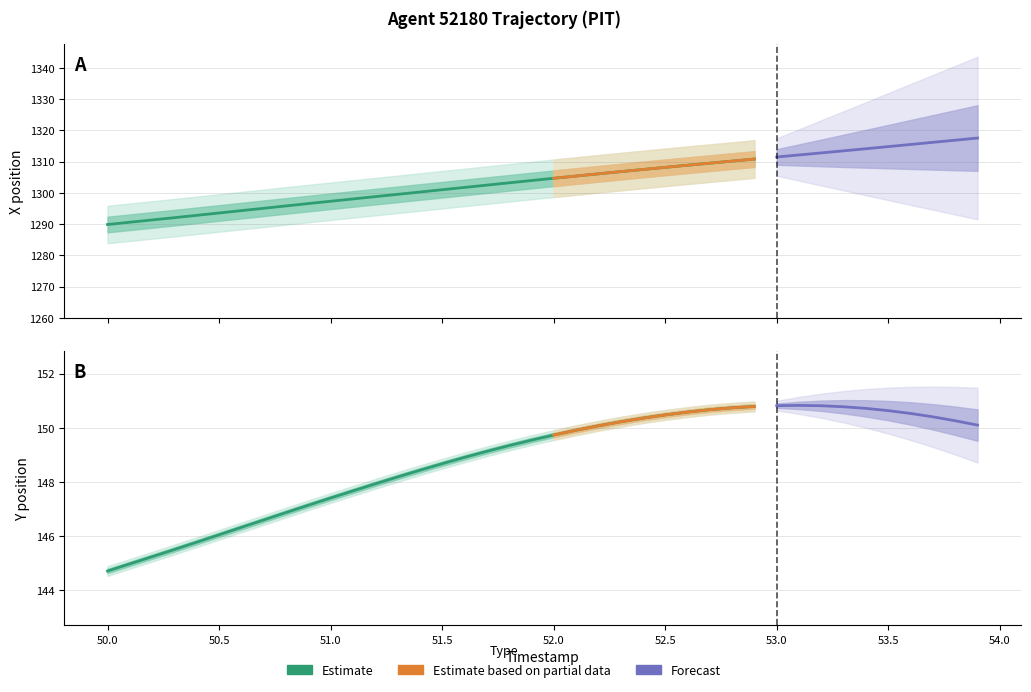

Which has a higher value, 52.0 or 53.9?

53.9